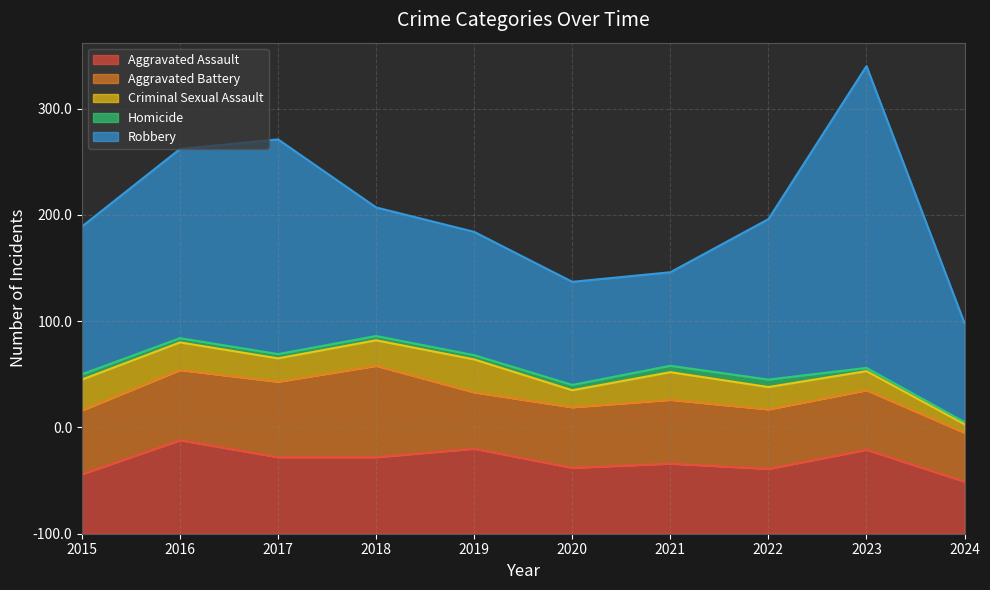

What is the smallest value displayed?

2